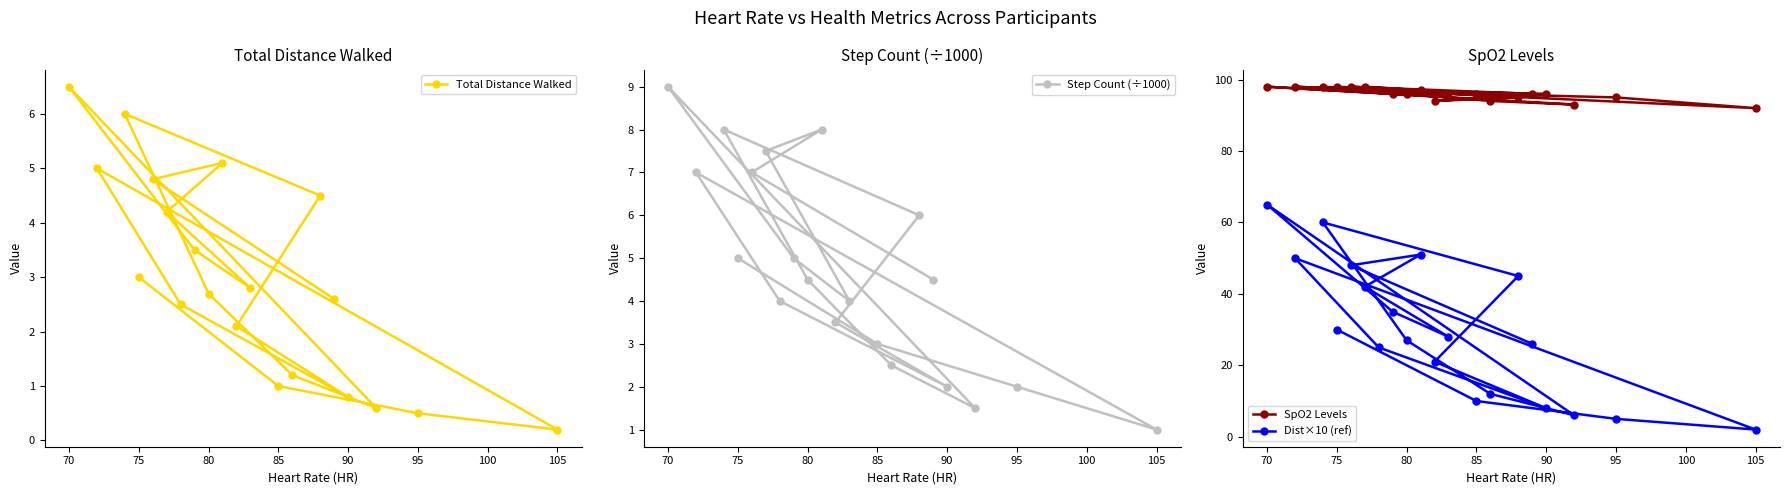

At which label does Dist×10 (ref) reach its minimum?

105